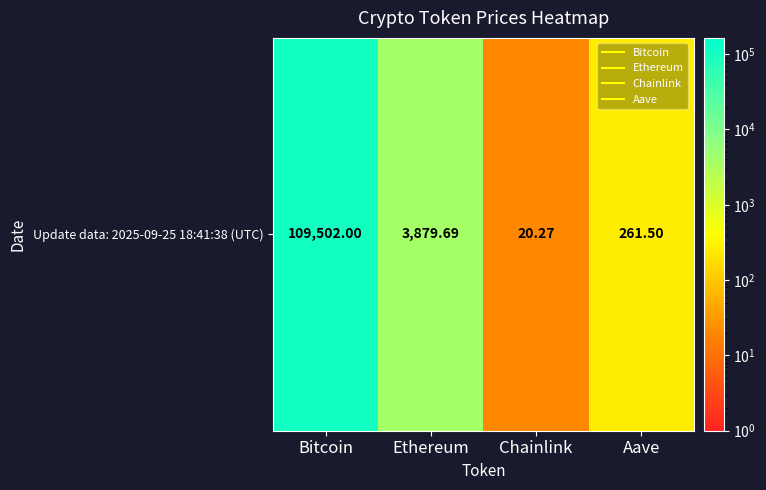

The value at Aave is 261.5. True or false?

True